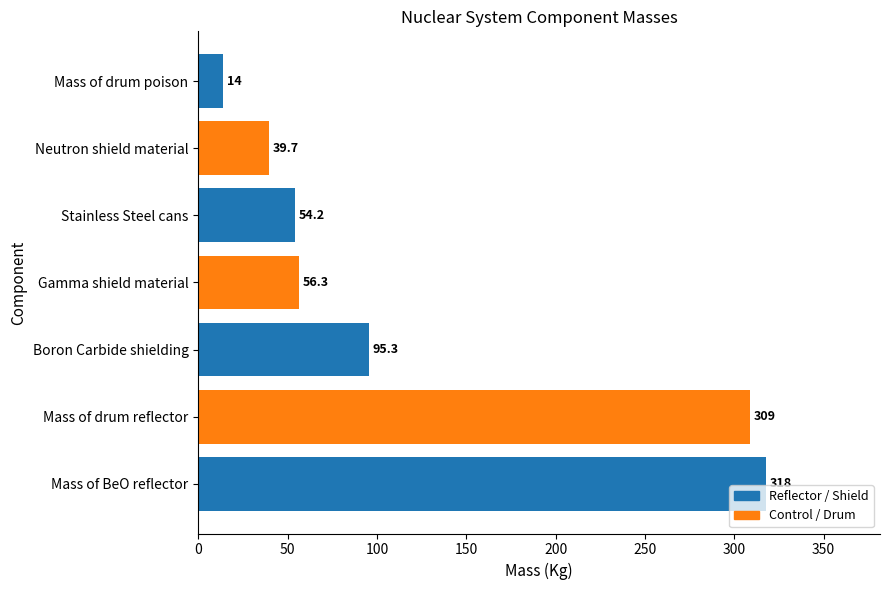

Approximately how many times larger is the value at Stainless Steel cans compared to Boron Carbide shielding?

0.6